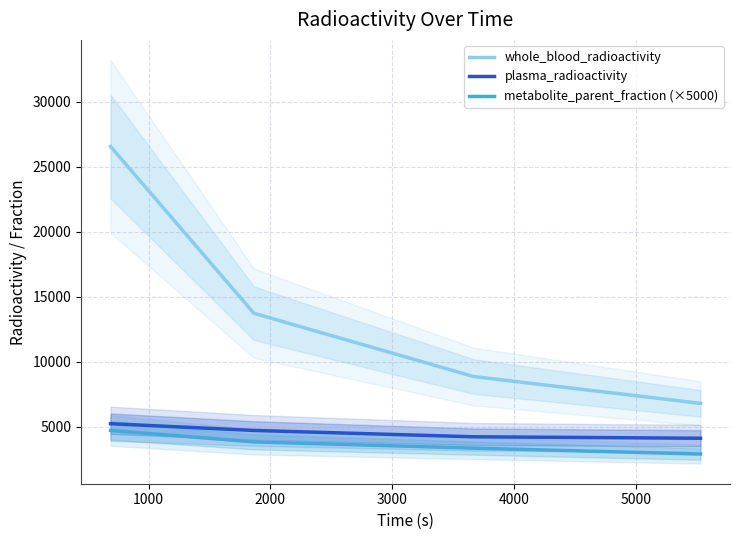

Which series has the largest total across all categories?

whole_blood_radioactivity